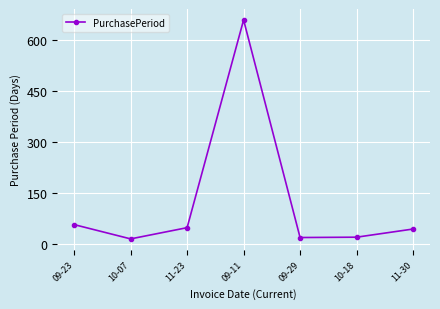

Does the chart have visible grid lines?

Yes